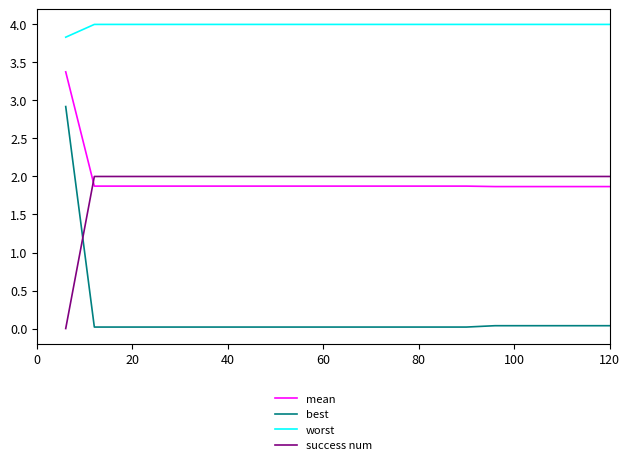

Which series has the largest total across all categories?

worst